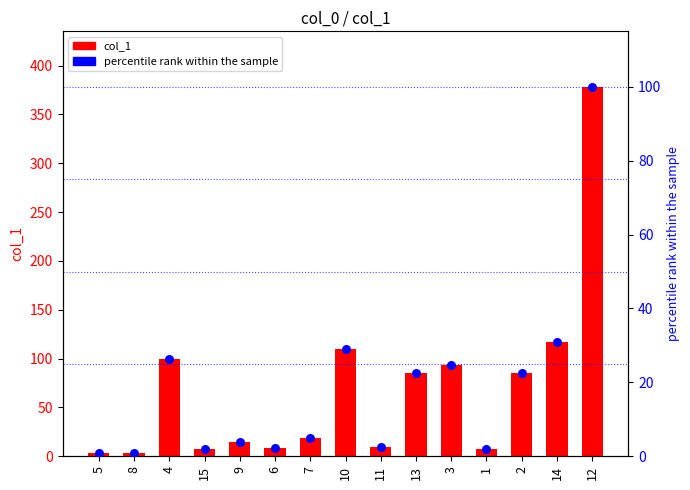

At how many categories does at least one series exceed 336?

1